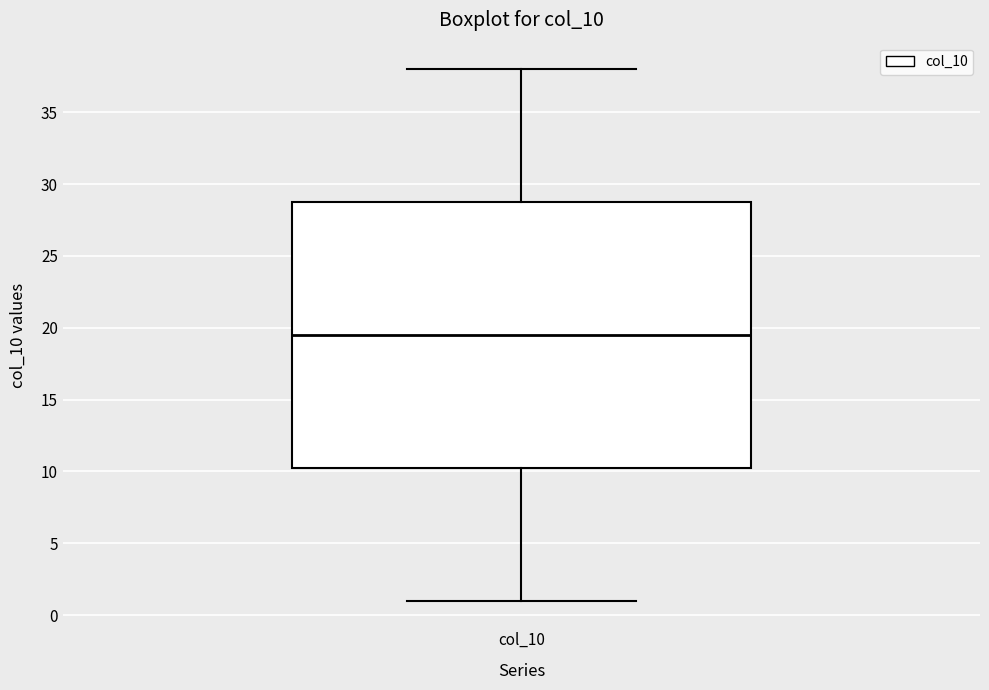

Where does the lower whisker of the box for col_10 end on the y-axis? The values are not printed on the chart, so give them approximately, as read against the axis.

1.0